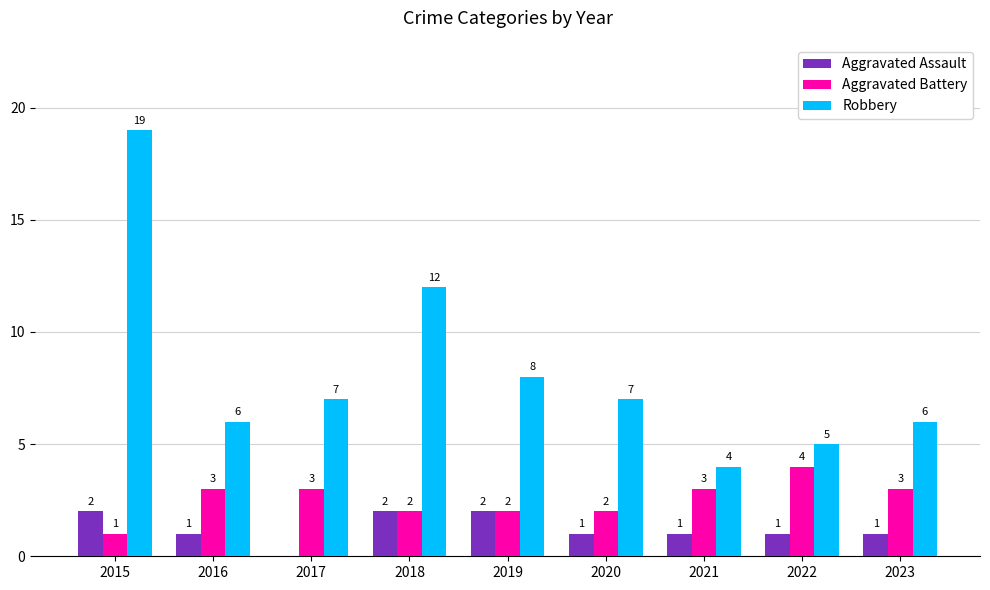

Reading left to right, what are all the values shown in this chart?

Aggravated Assault: 2	1	0	2	2	1	1	1	1
Aggravated Battery: 1	3	3	2	2	2	3	4	3
Robbery: 19	6	7	12	8	7	4	5	6